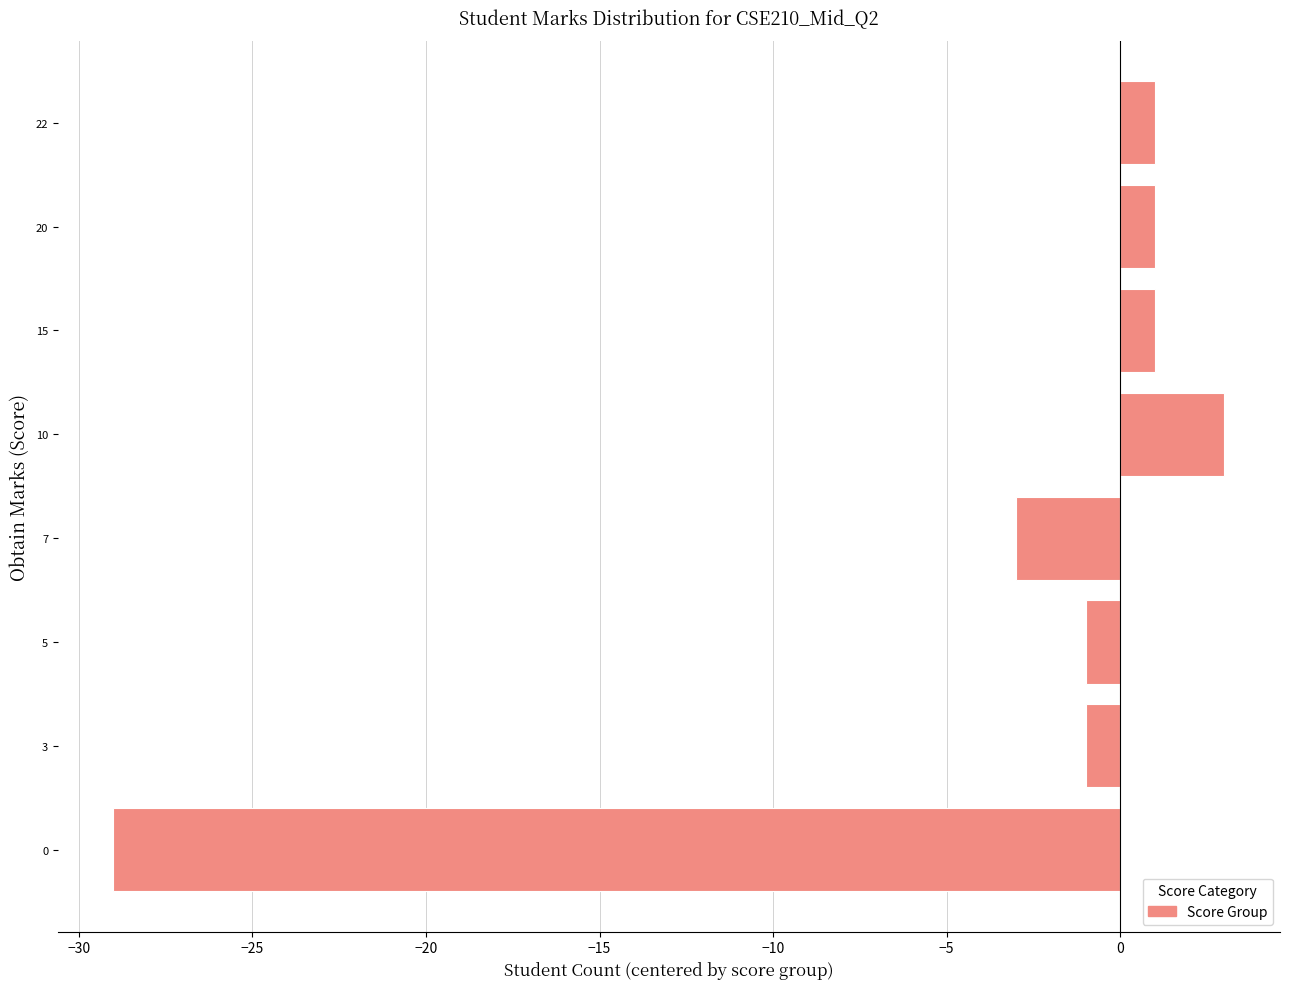

How many values are above zero?

4